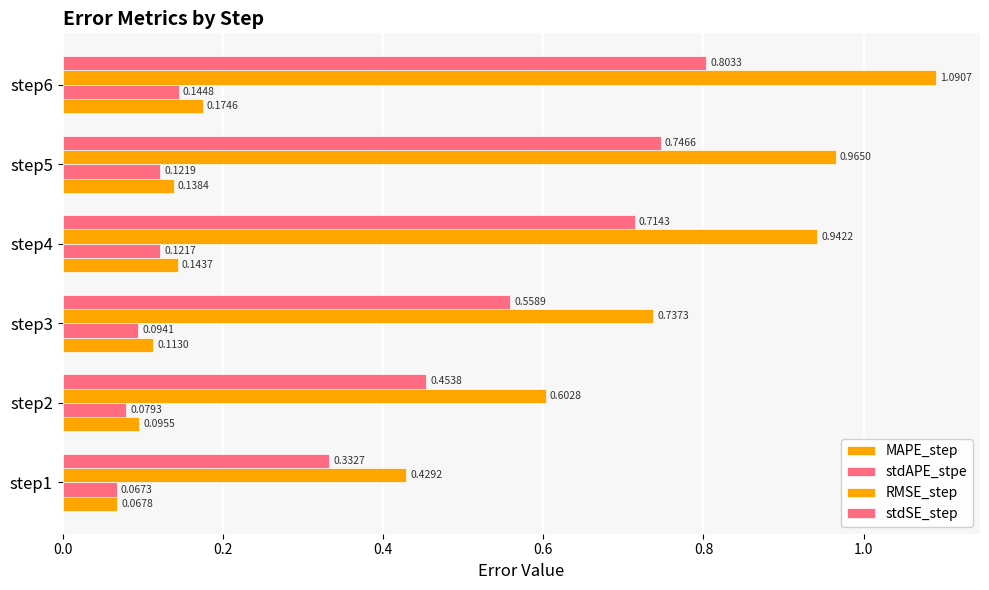

What is the difference between the maximum and minimum values in the RMSE_step series?

0.7